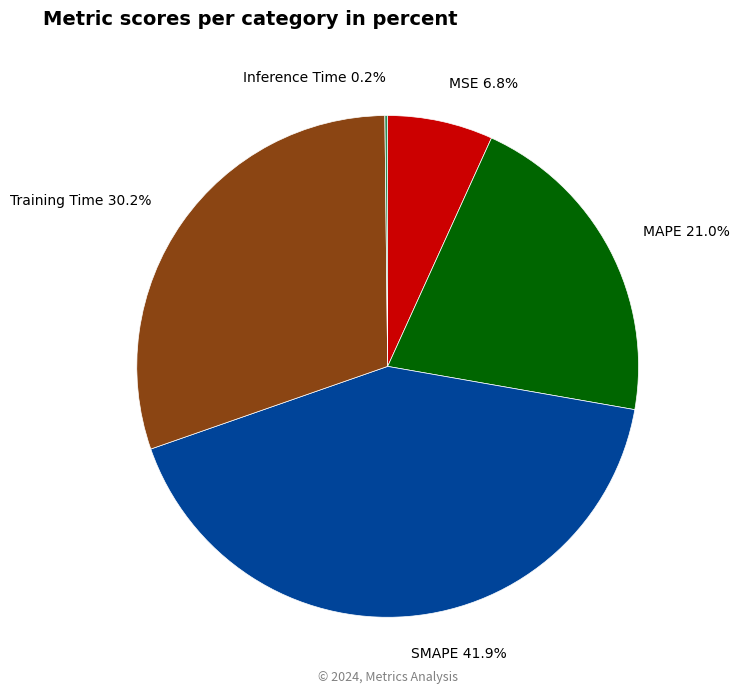

To the nearest percent, what percentage of the pie is MAPE?

21%